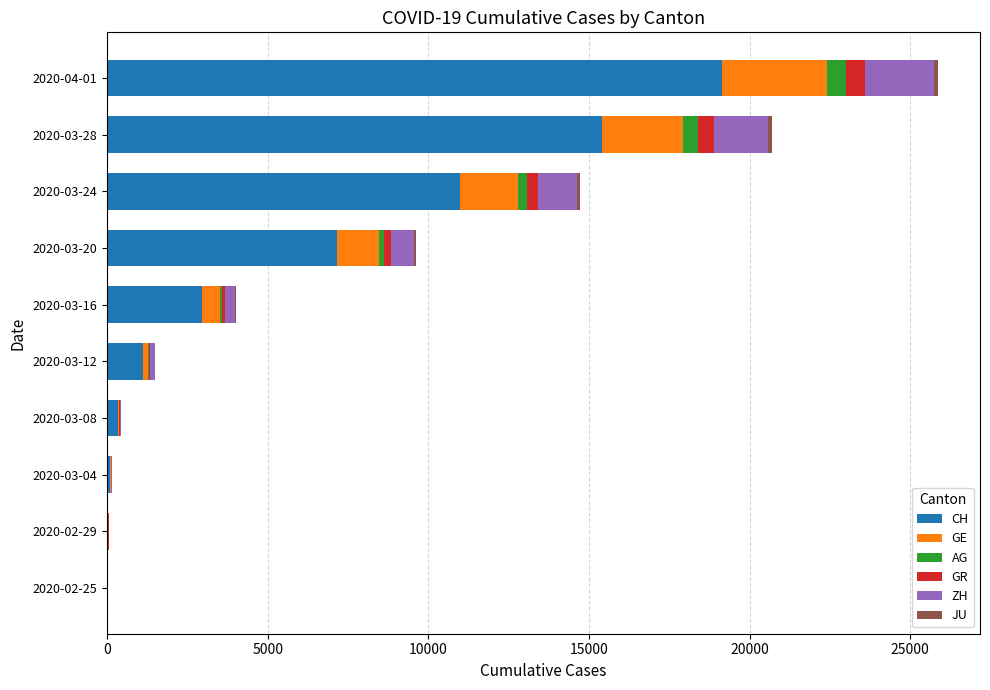

At which category is the sum across all series the highest?

2020-04-01